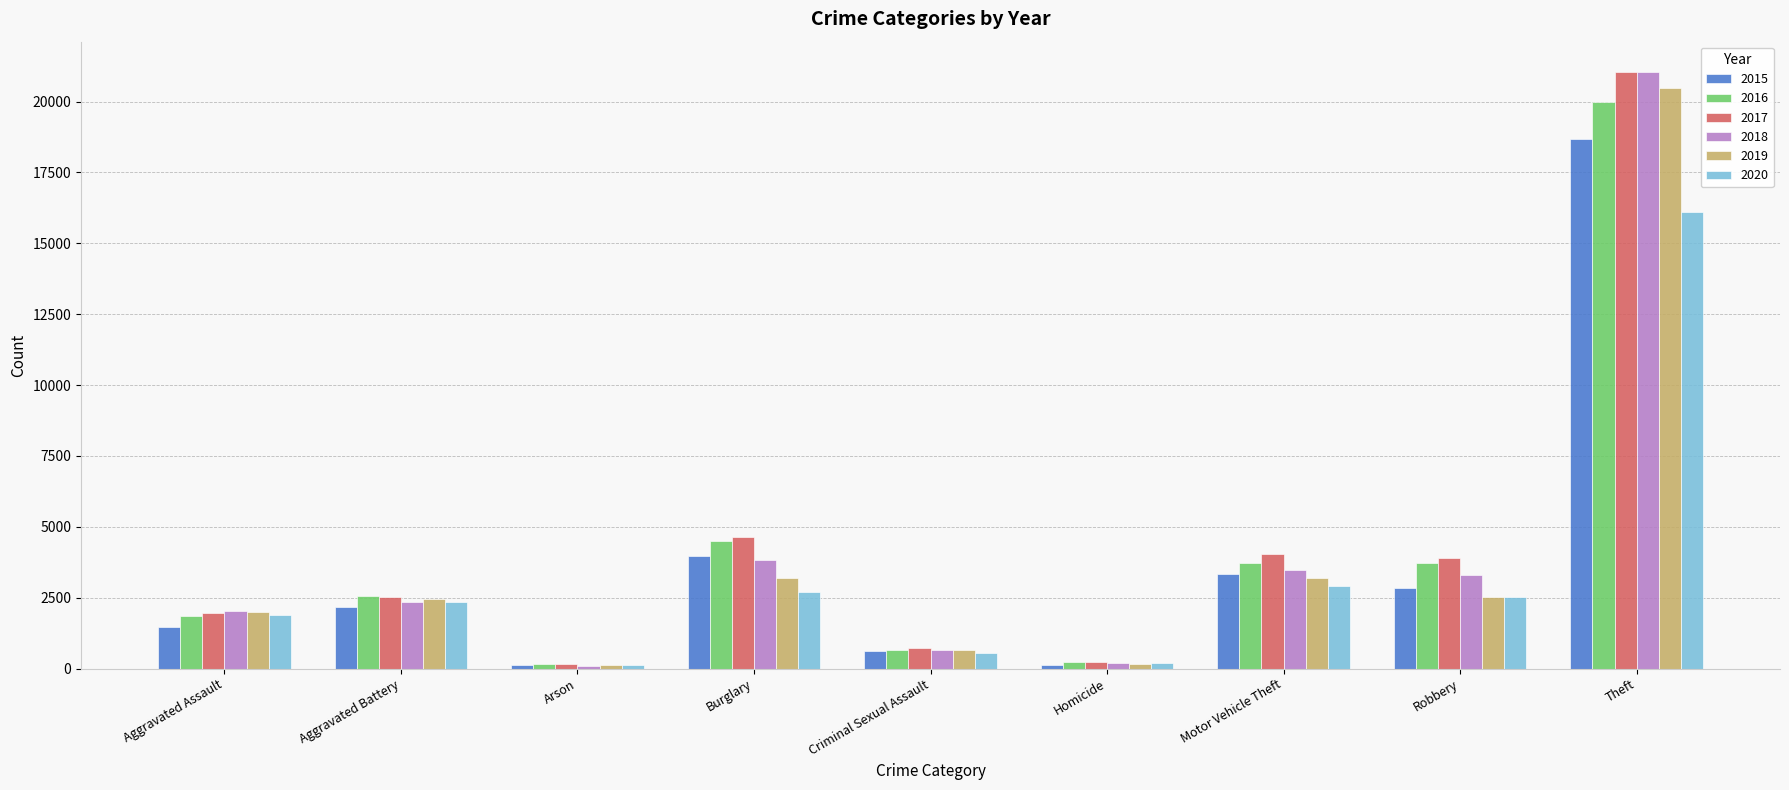

Which series has the widest spread of values?

2018